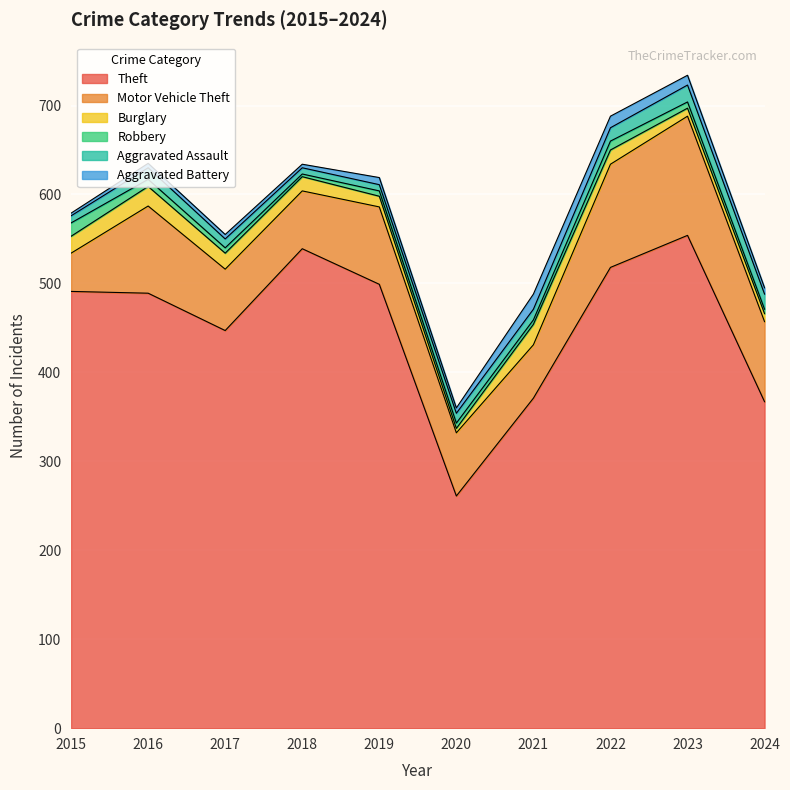

The Aggravated Battery series shows 3 at 2015. True or false?

True